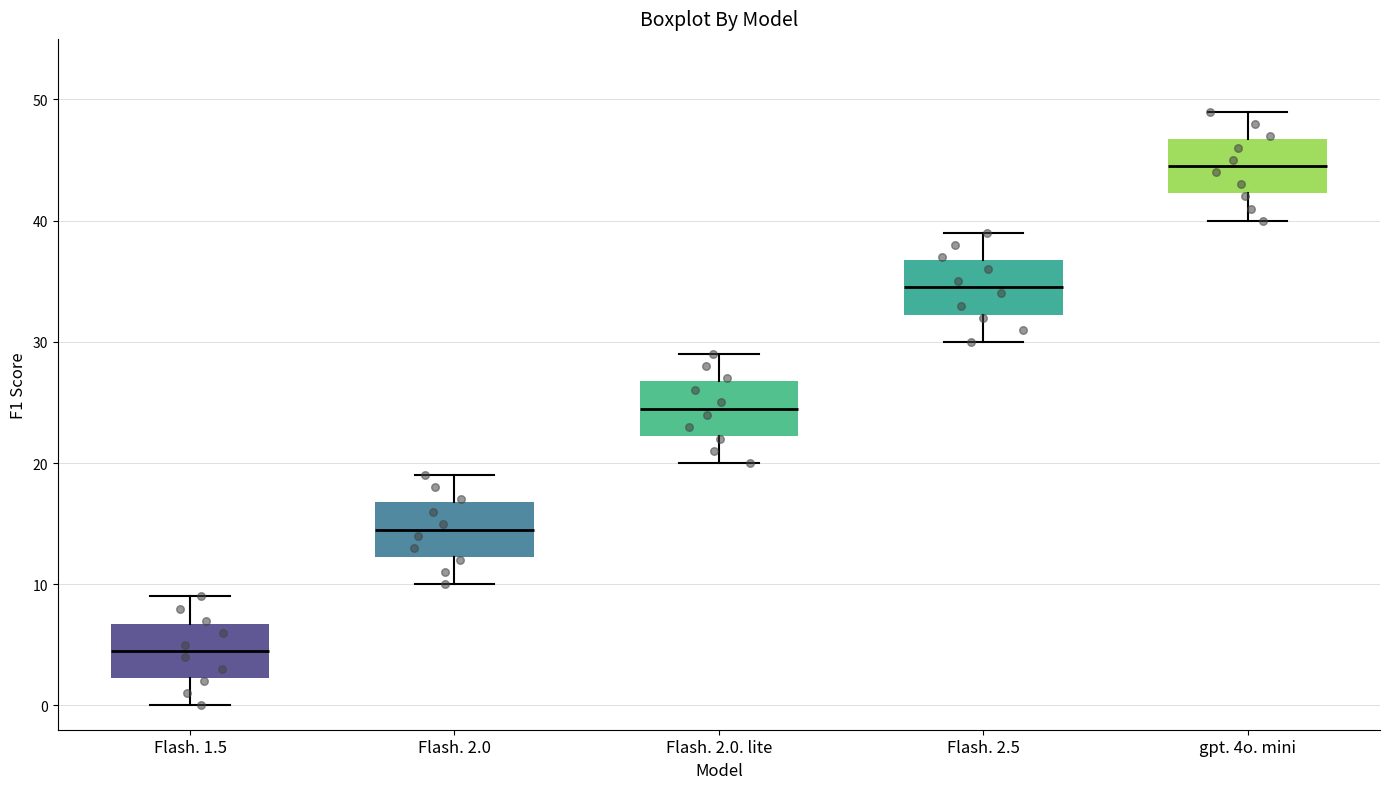

Where does the upper whisker of the box for Flash. 1.5 end on the y-axis? The values are not printed on the chart, so give them approximately, as read against the axis.

9